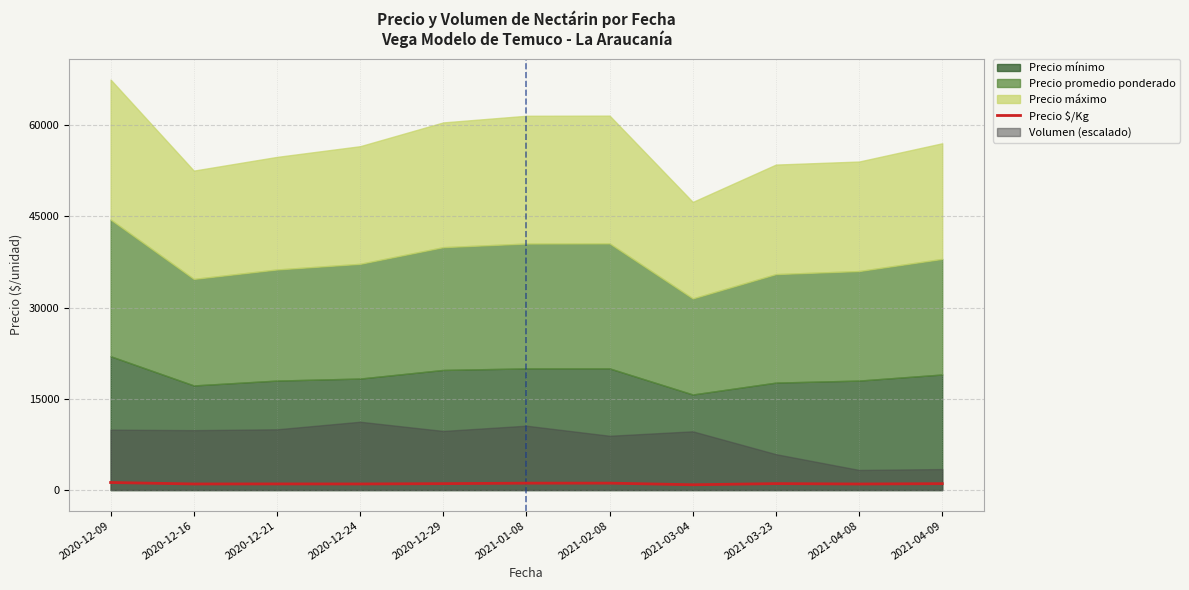

Reading left to right, extract all data points from this chart.

2020-12-09=1248.5	2020-12-16=1005.8	2020-12-21=1014.5	2020-12-24=1007.3	2020-12-29=1059.0	2021-01-08=1140.0	2021-02-08=1141.3	2021-03-04=877.0	2021-03-23=1064.7	2021-04-08=1000.0	2021-04-09=1056.0